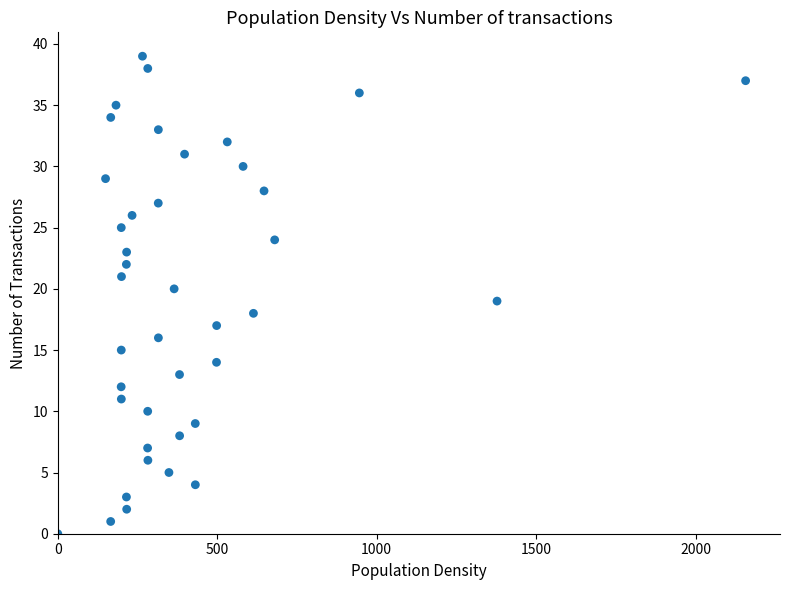

What is the range of Y values (max minus min)?

39